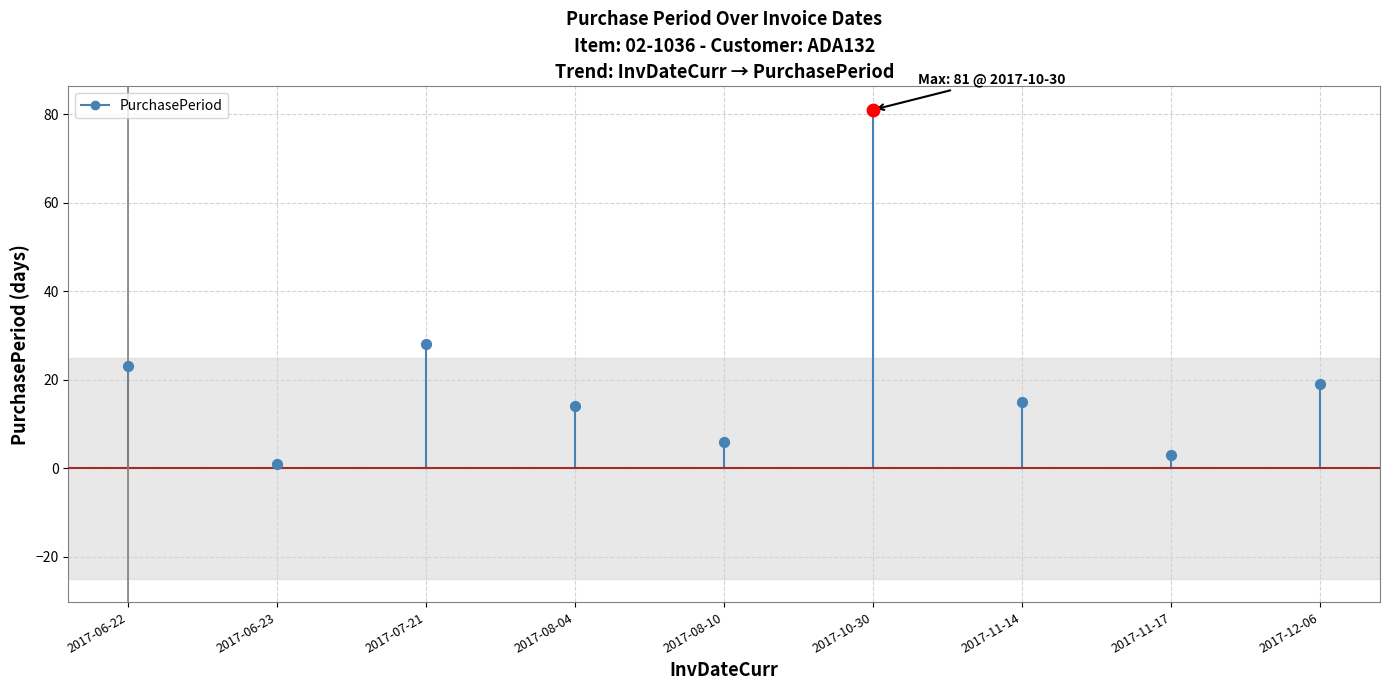

Between 2017-06-22 and 2017-08-10, which is larger?

2017-06-22